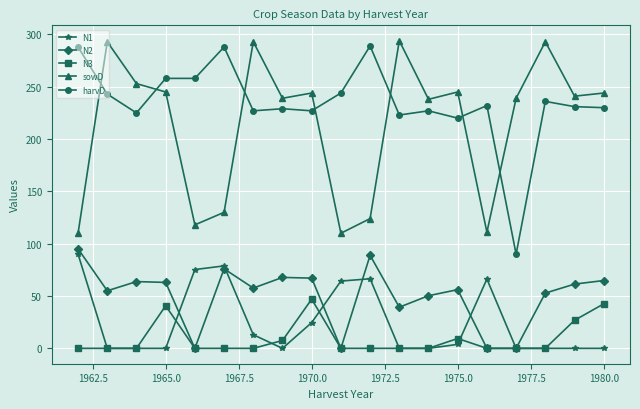

True or false: N2 and sowD cross at least once.

False